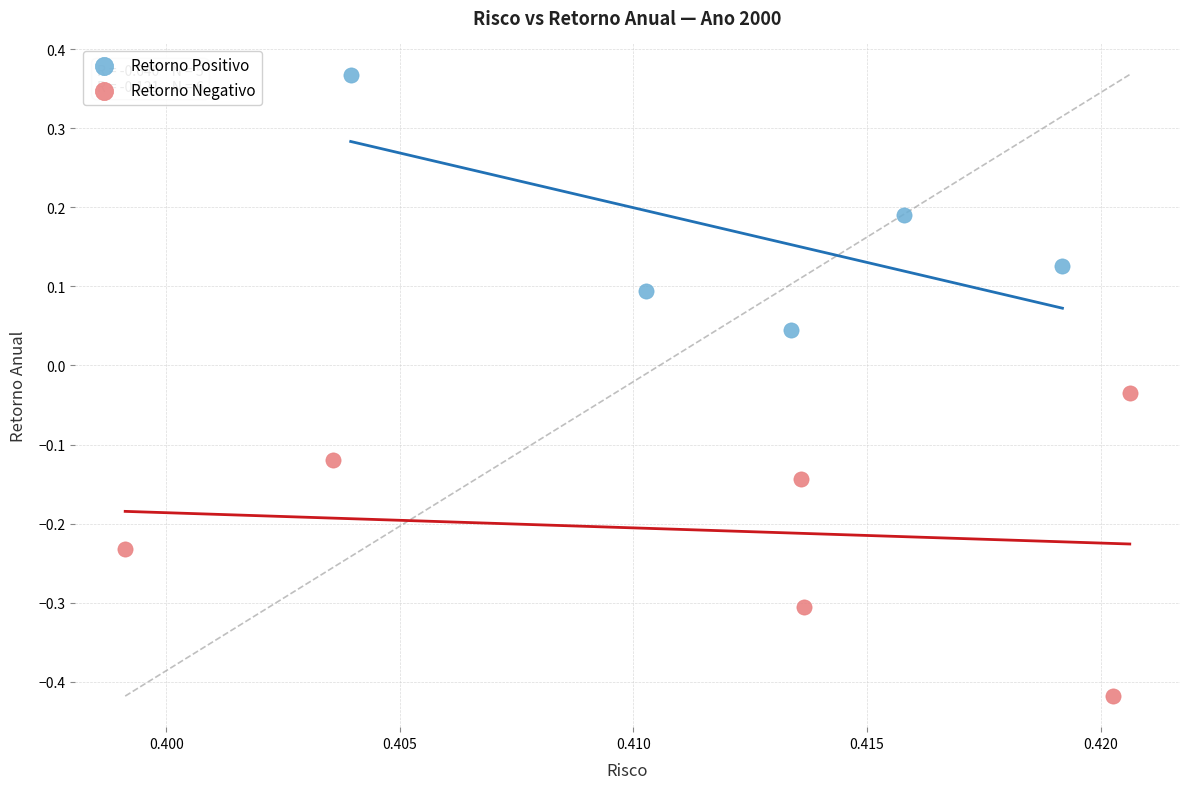

Which series has the widest spread of Y values?

Retorno Negativo